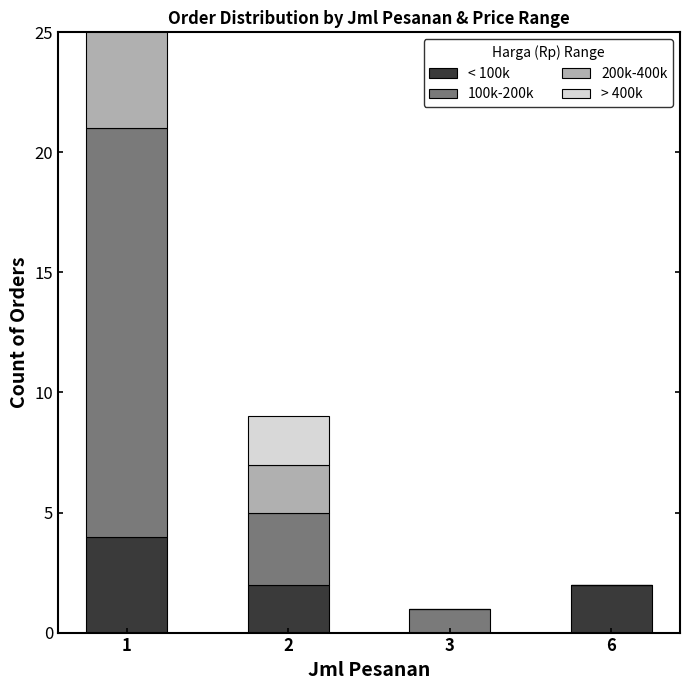

Which category has the lowest value in the 100k-200k series?

6